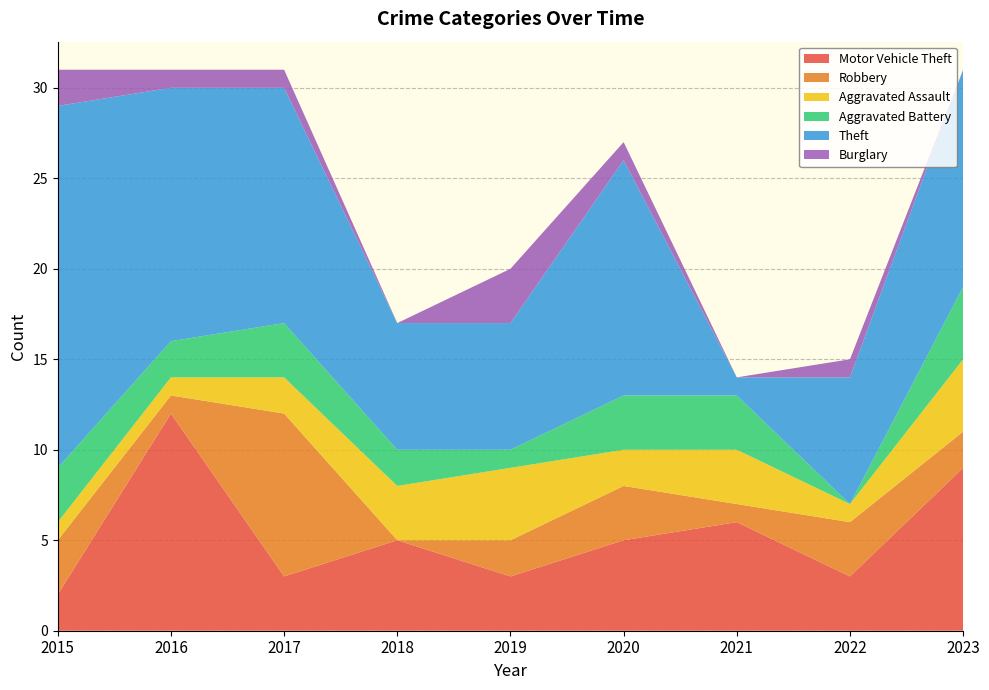

Reading left to right, list all the values displayed in this chart.

Motor Vehicle Theft: 2015=2	2016=12	2017=3	2018=5	2019=3	2020=5	2021=6	2022=3	2023=9
Robbery: 2015=3	2016=1	2017=9	2018=0	2019=2	2020=3	2021=1	2022=3	2023=2
Aggravated Assault: 2015=1	2016=1	2017=2	2018=3	2019=4	2020=2	2021=3	2022=1	2023=4
Aggravated Battery: 2015=3	2016=2	2017=3	2018=2	2019=1	2020=3	2021=3	2022=0	2023=4
Theft: 2015=20	2016=14	2017=13	2018=7	2019=7	2020=13	2021=1	2022=7	2023=12
Burglary: 2015=2	2016=1	2017=1	2018=0	2019=3	2020=1	2021=0	2022=1	2023=0